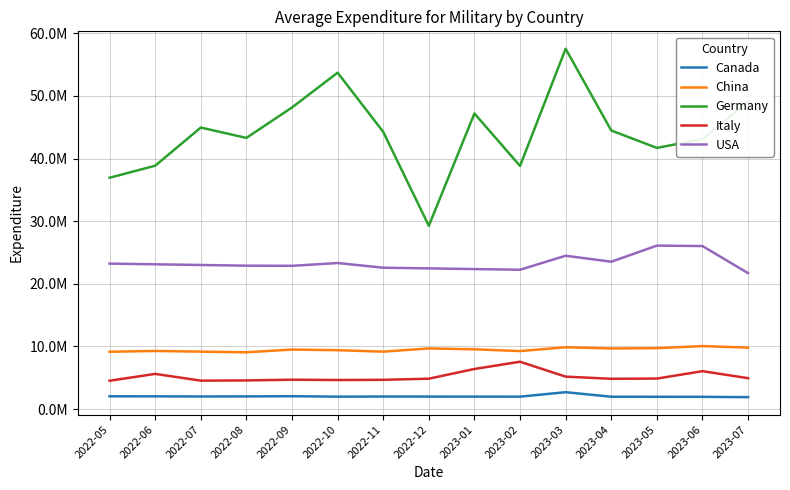

True or false: China and Italy cross at least once.

False